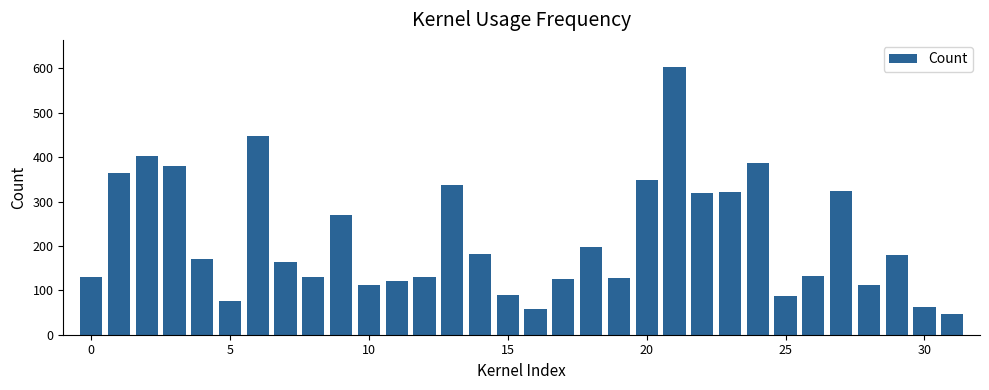

What is the maximum value shown in the chart?

604